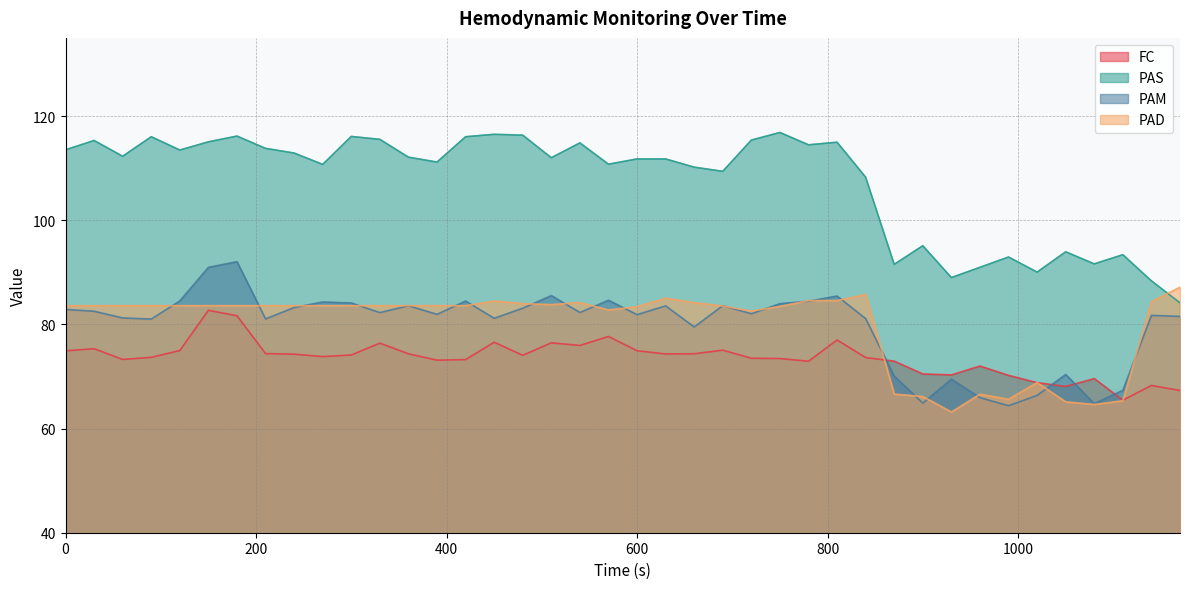

Reading left to right, extract all data points from this chart.

FC: 0=74.9	30=75.3	60=73.3	90=73.7	120=75.0	150=82.7	180=81.7	210=74.4	240=74.3	270=73.8	300=74.1	330=76.4	360=74.3	390=73.1	420=73.2	450=76.6	480=74.1	510=76.5	540=76.0	570=77.7	600=74.9	630=74.3	660=74.4	690=75.0	720=73.5	750=73.4	780=72.9	810=77.0	840=73.6	870=72.9	900=70.5	930=70.3	960=72.0	990=70.2	1020=68.8	1050=68.1	1080=69.6	1110=65.5	1140=68.3	1170=67.3
PAS: 0=113.5	30=115.3	60=112.3	90=116.0	120=113.5	150=115.0	180=116.2	210=113.8	240=112.9	270=110.7	300=116.1	330=115.5	360=112.1	390=111.2	420=116.0	450=116.5	480=116.3	510=112.0	540=114.8	570=110.8	600=111.8	630=111.8	660=110.2	690=109.4	720=115.4	750=116.8	780=114.5	810=115.0	840=108.2	870=91.5	900=95.1	930=89.0	960=91.0	990=92.9	1020=90.0	1050=93.9	1080=91.6	1110=93.4	1140=88.3	1170=84.1
PAM: 0=82.9	30=82.5	60=81.2	90=81.0	120=84.5	150=91.0	180=92.0	210=81.0	240=83.2	270=84.3	300=84.1	330=82.3	360=83.6	390=81.9	420=84.5	450=81.2	480=83.1	510=85.5	540=82.3	570=84.6	600=81.9	630=83.5	660=79.5	690=83.6	720=82.0	750=84.0	780=84.5	810=85.4	840=81.1	870=70.0	900=64.9	930=69.5	960=65.9	990=64.4	1020=66.4	1050=70.4	1080=64.8	1110=67.3	1140=81.7	1170=81.5
PAD: 0=83.6	30=83.6	60=83.6	90=83.6	120=83.6	150=83.6	180=83.6	210=83.6	240=83.6	270=83.6	300=83.6	330=83.6	360=83.6	390=83.6	420=83.6	450=84.5	480=84.0	510=83.8	540=84.2	570=82.8	600=83.4	630=85.0	660=84.2	690=83.5	720=82.5	750=83.5	780=84.6	810=84.6	840=85.8	870=66.6	900=66.2	930=63.2	960=66.6	990=65.6	1020=68.8	1050=65.1	1080=64.6	1110=65.3	1140=84.4	1170=87.1